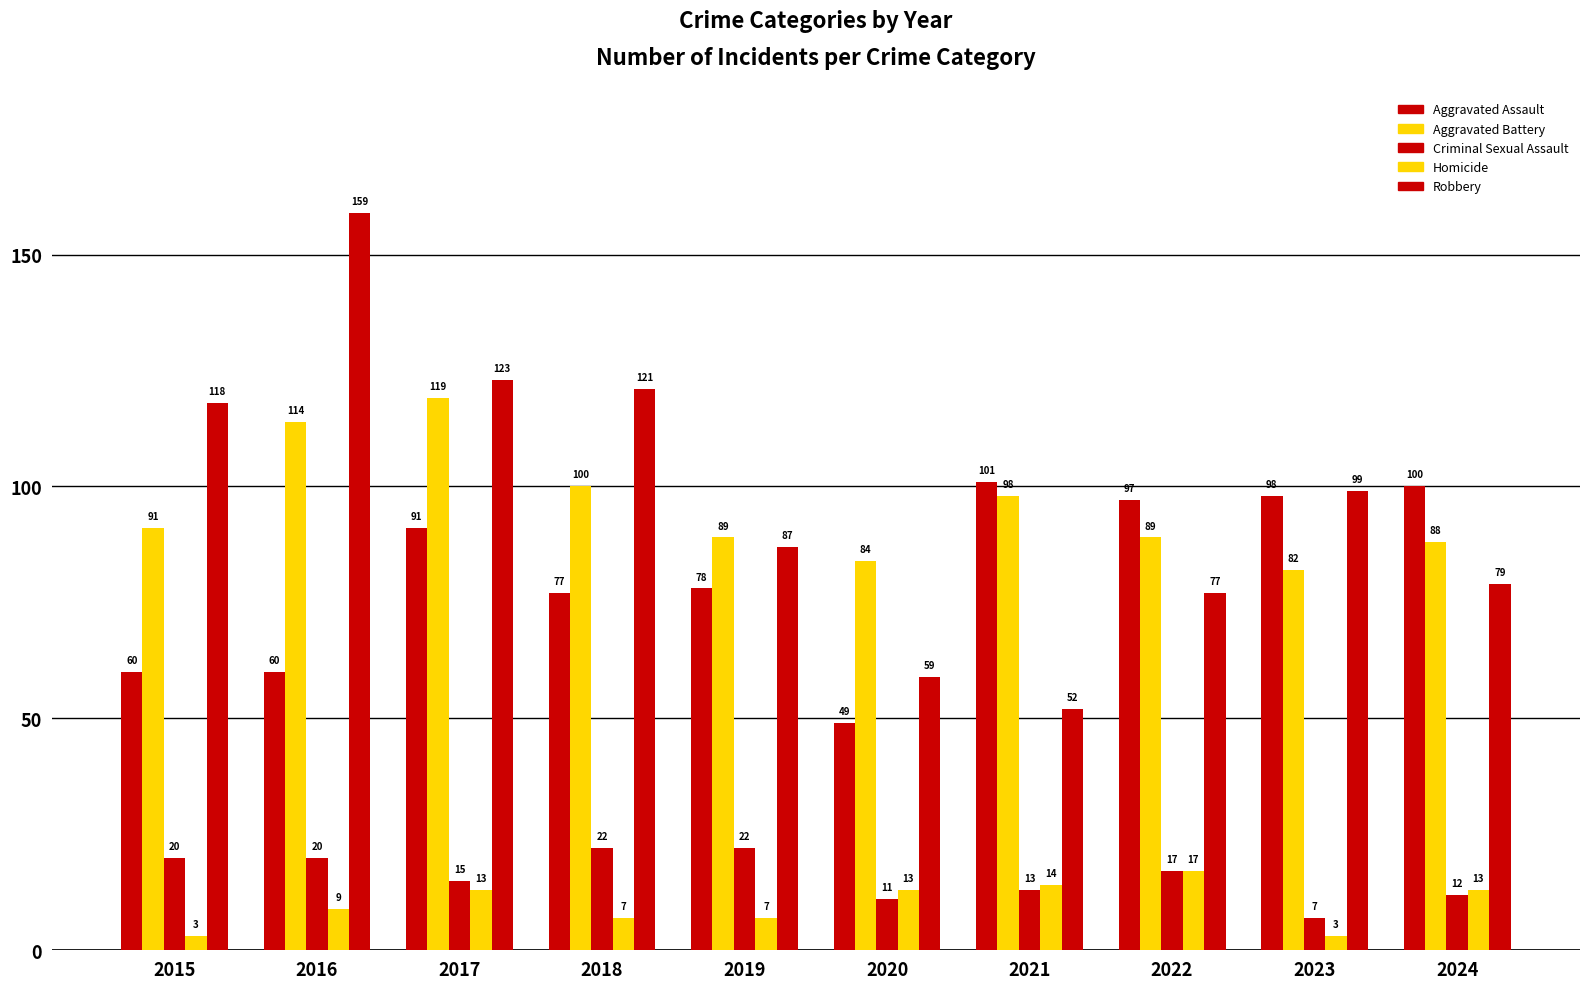

Is the value of Aggravated Battery at 2020 greater than the value of Aggravated Assault at 2015?

Yes